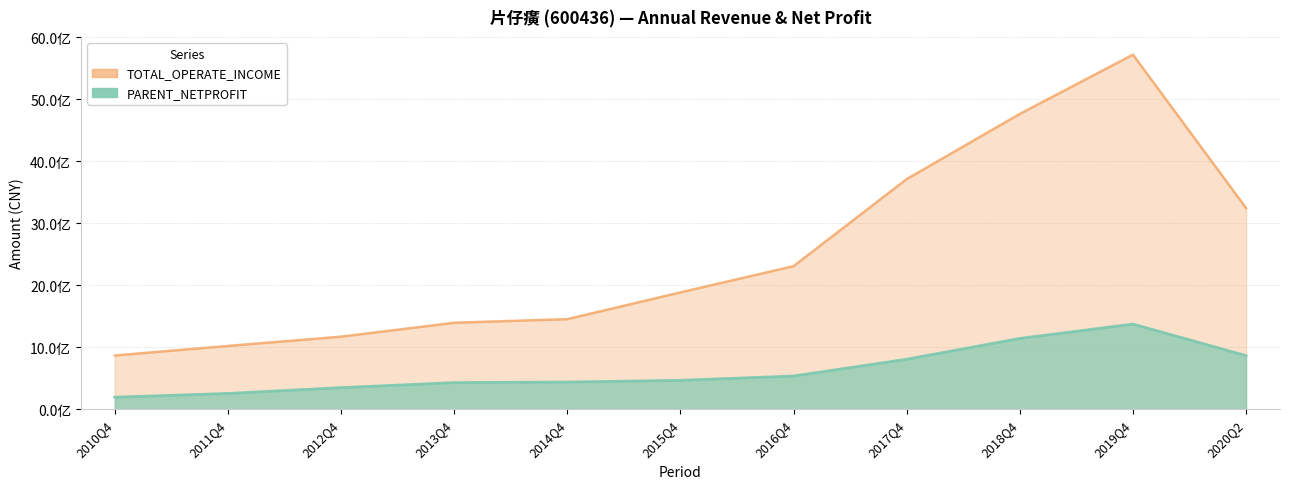

What is the minimum value shown in the chart?

194131768.5